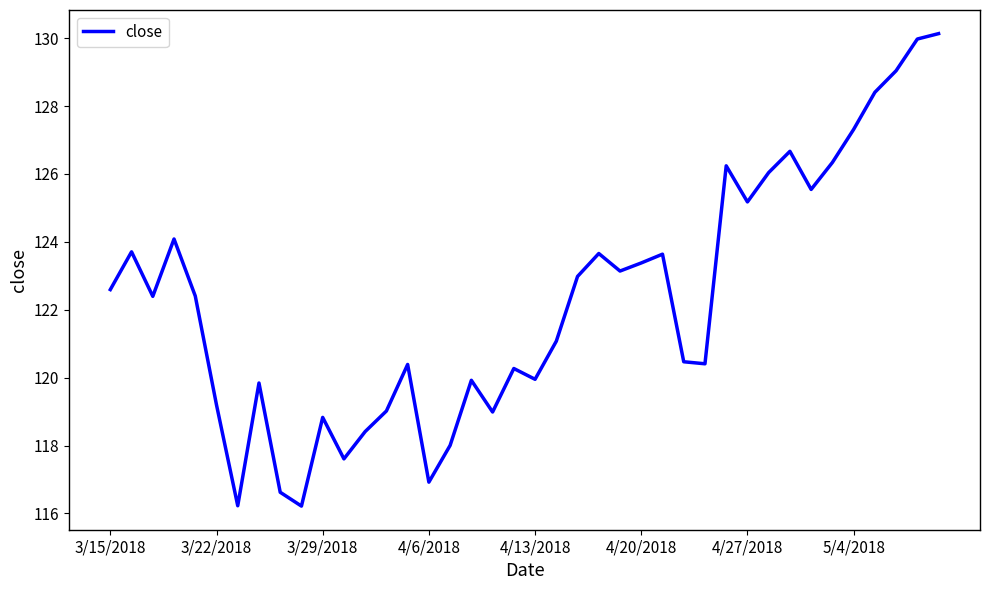

What is the smallest value displayed?

116.2